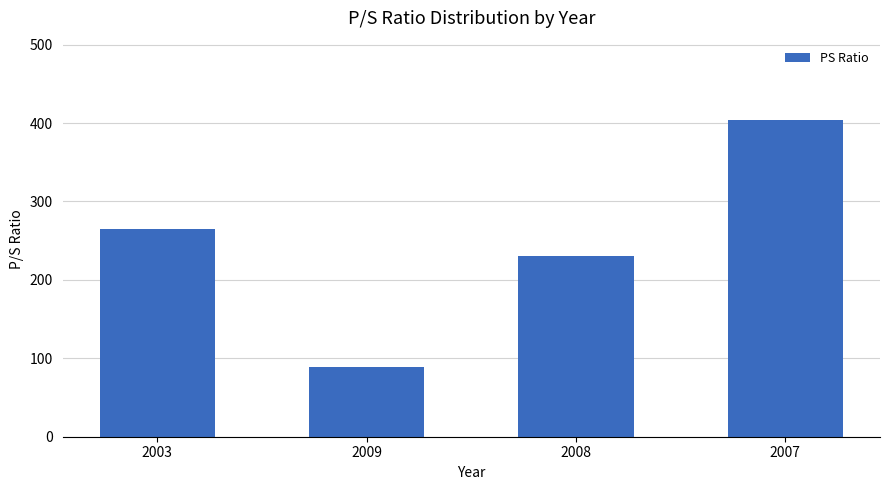

Is it true that the value at 2009 is 88.3?

True